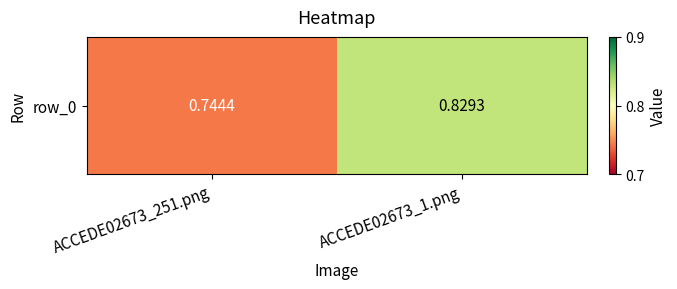

The chart shows a value of 0.6 at ACCEDE02673_1.png. True or false?

False